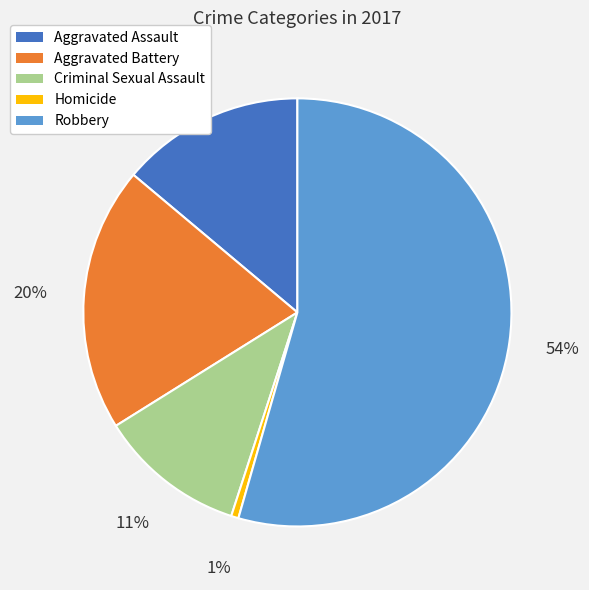

True or false: Criminal Sexual Assault accounts for 11% of the total.

True